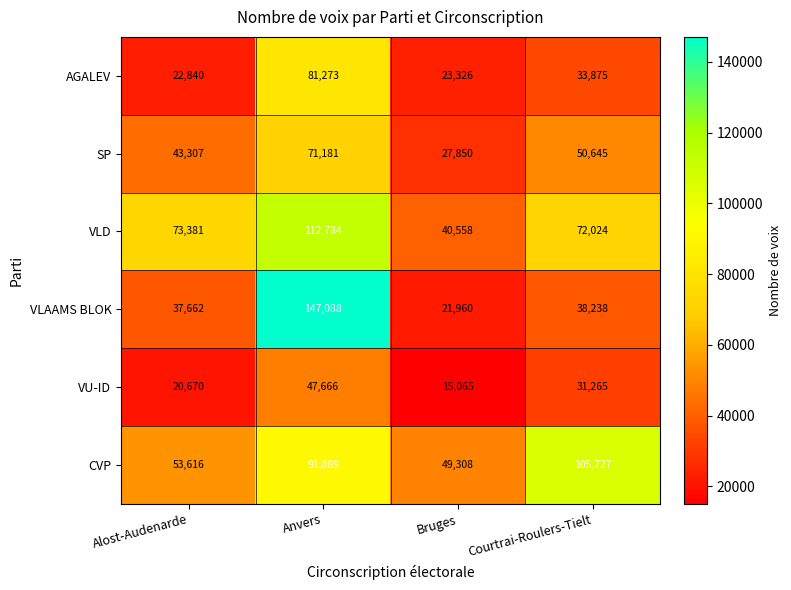

At which label is SP closest to 49515?

Courtrai-Roulers-Tielt